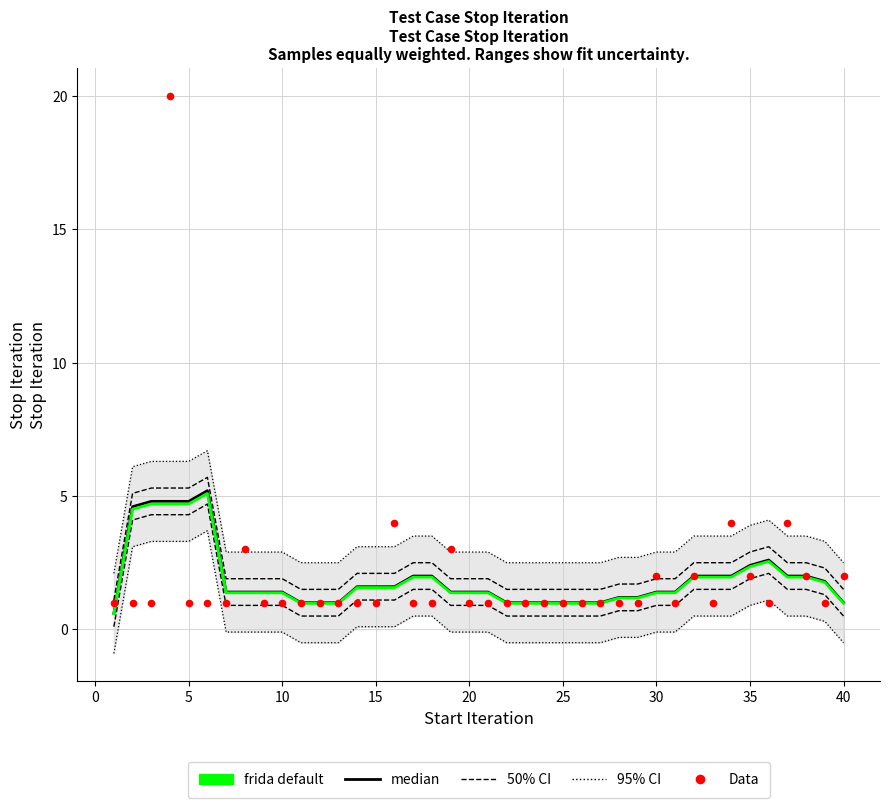

What are all the series names shown in the legend?

95% CI, 50% CI, median, frida default, Data